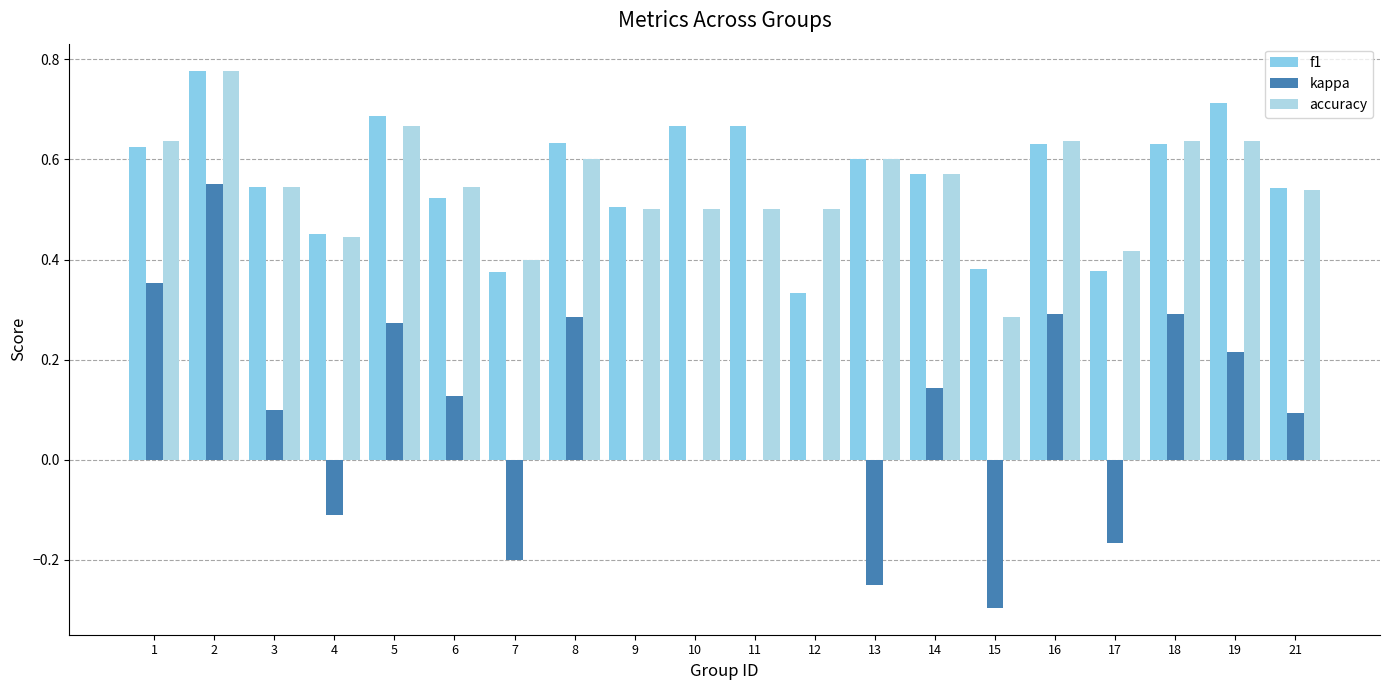

Does the chart contain stacked bars?

No